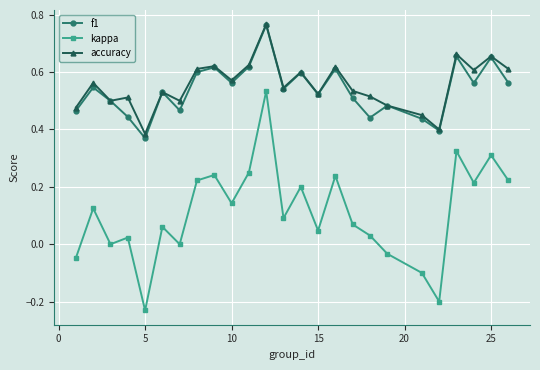

Which series has the widest spread of values?

kappa